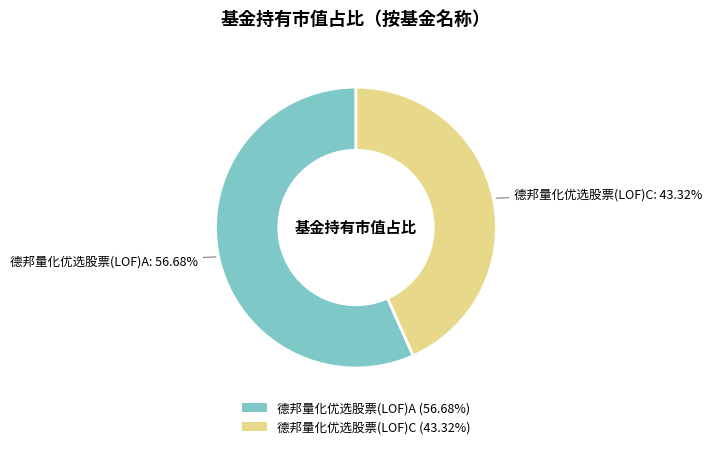

What is the smallest slice in the pie chart?

德邦量化优选股票(LOF)C